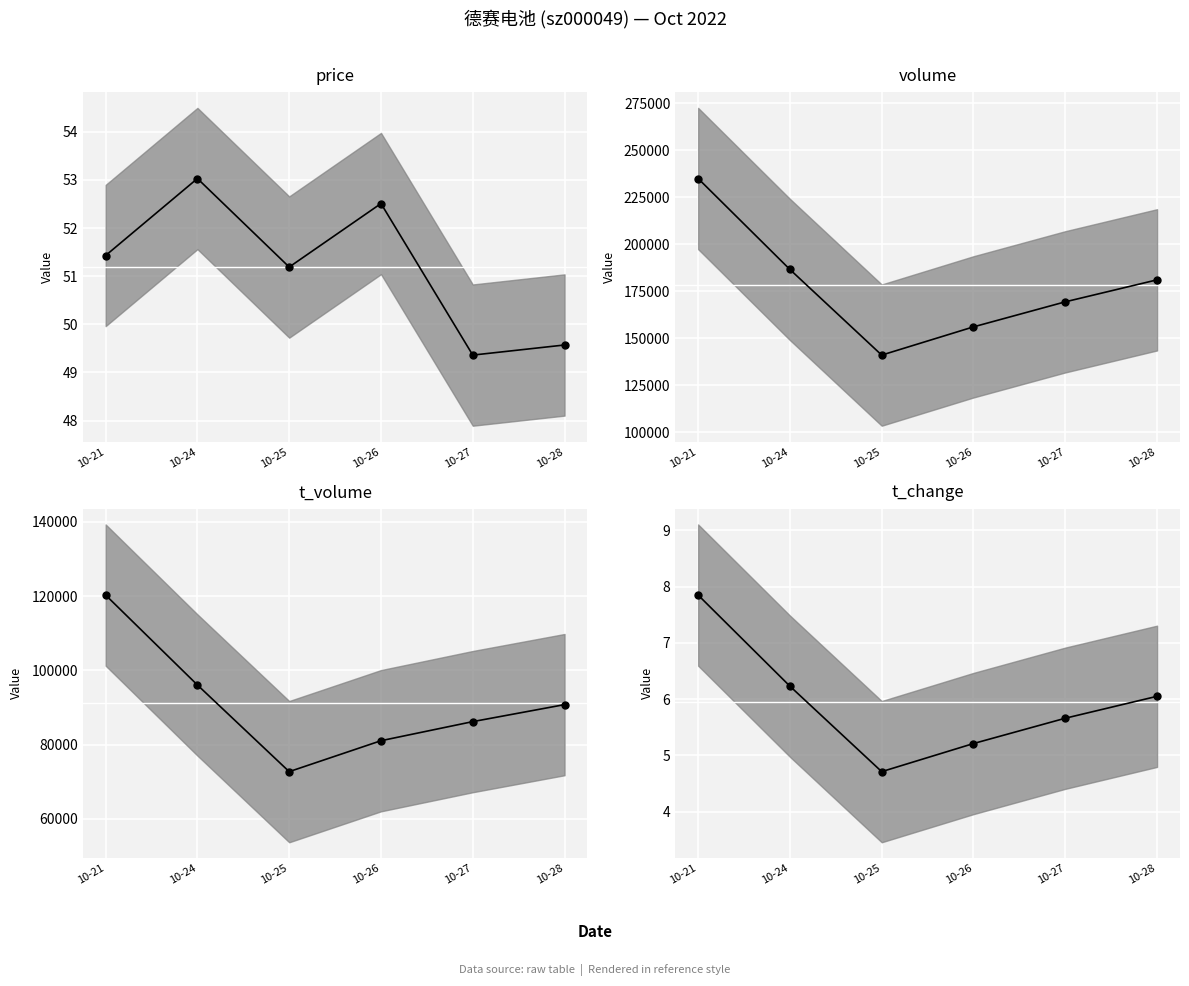

Reading left to right, list all the values displayed in this chart.

price: 10-21=51.4	10-24=53.0	10-25=51.2	10-26=52.5	10-27=49.4	10-28=49.6
volume: 10-21=235053.0	10-24=186631.0	10-25=141041.0	10-26=156071.0	10-27=169403.0	10-28=181113.0
t_volume: 10-21=120271.0	10-24=96057.0	10-25=72716.0	10-26=81048.0	10-27=86190.0	10-28=90768.0
t_change: 10-21=7.8	10-24=6.2	10-25=4.7	10-26=5.2	10-27=5.7	10-28=6.0